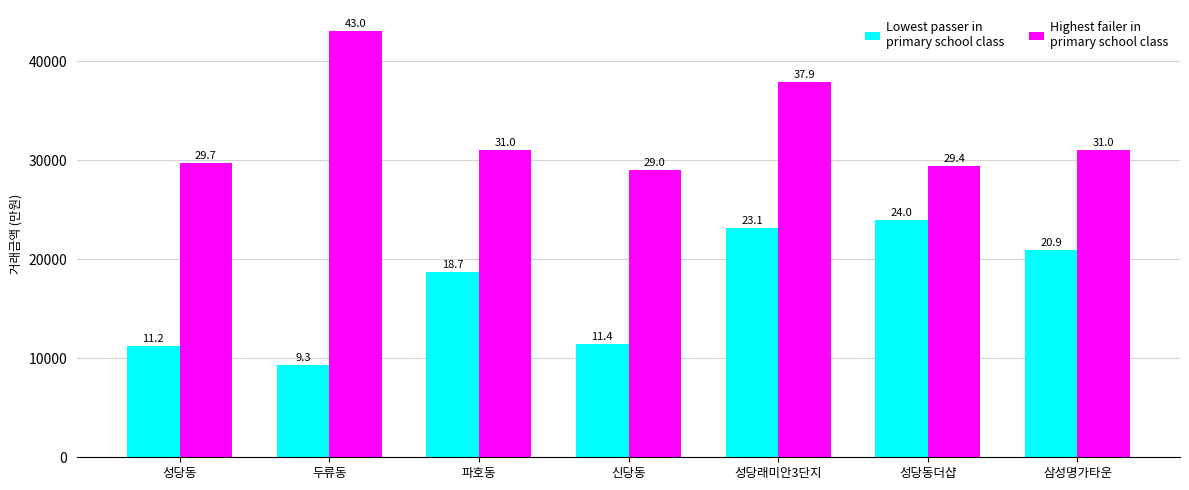

Reading left to right, list all the values displayed in this chart.

Lowest passer in
primary school class: 성당동=11200	두류동=9300	파호동=18700	신당동=11400	성당래미안3단지=23150	성당동더샵=24000	삼성명가타운=20900
Highest failer in
primary school class: 성당동=29700	두류동=43000	파호동=31000	신당동=29000	성당래미안3단지=37900	성당동더샵=29450	삼성명가타운=31000